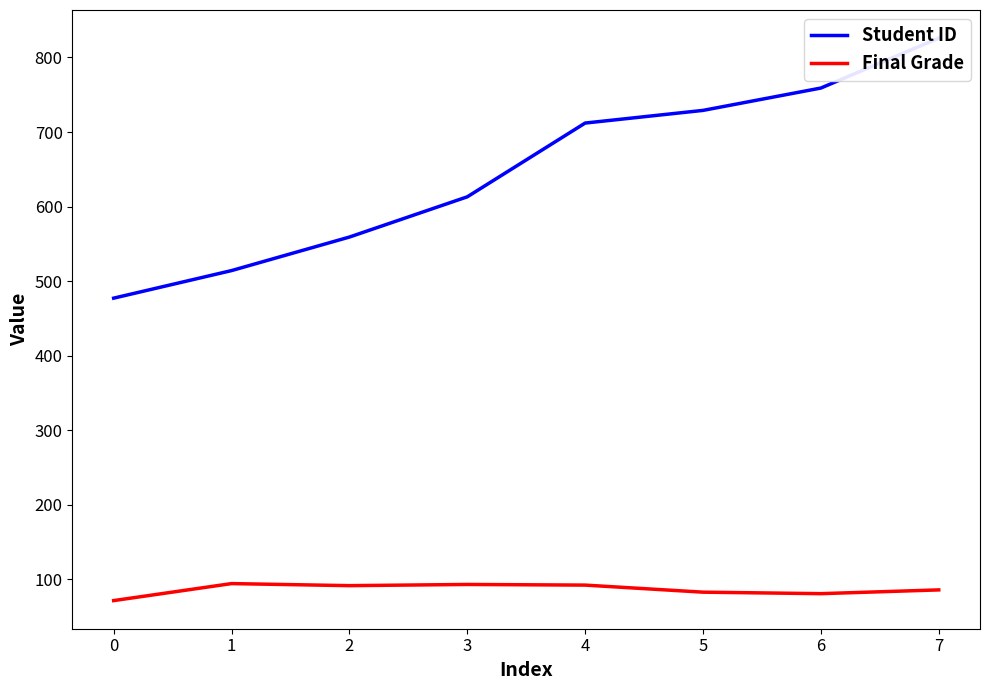

Which series has the largest total across all categories?

Student ID